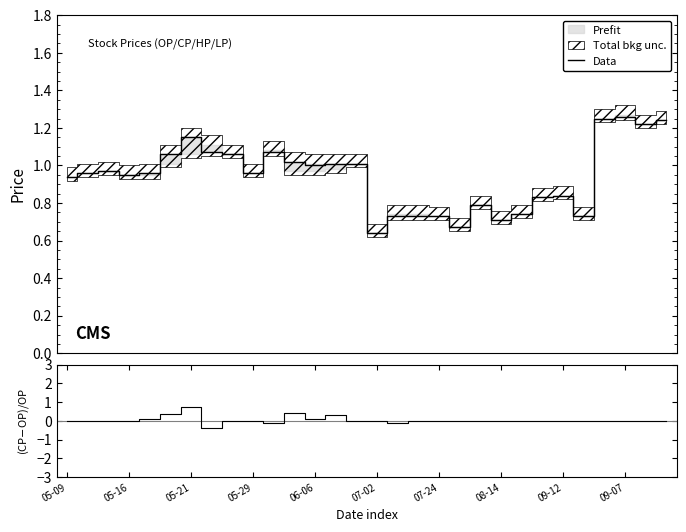

How many categories are shown in the chart?

30